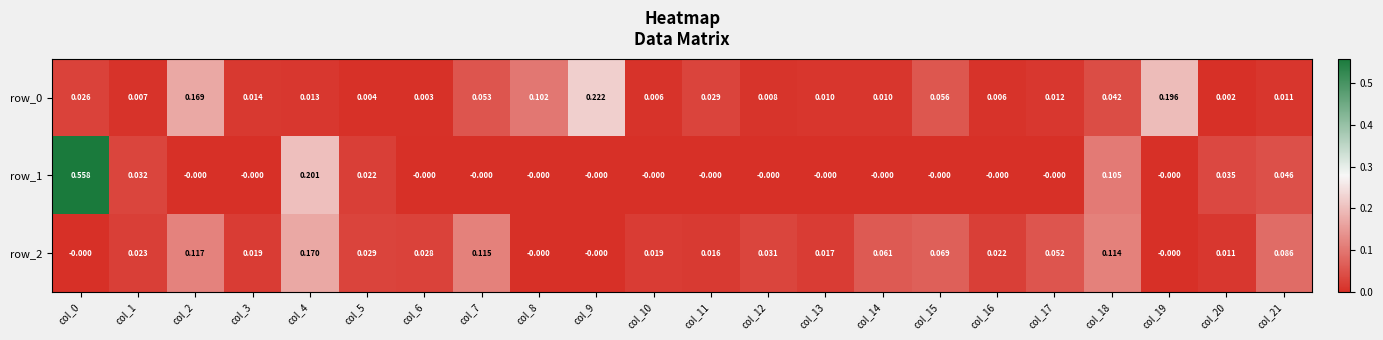

What is the sum of all row_2 values?

1.0